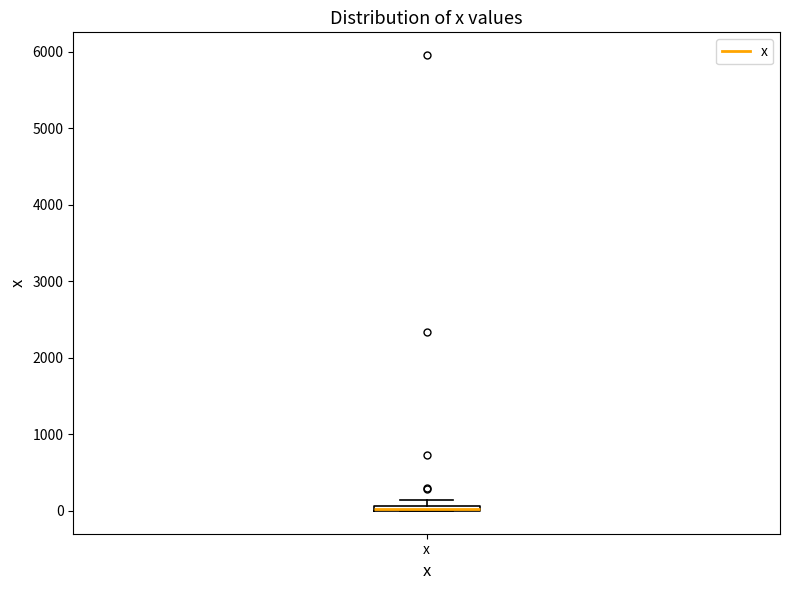

Where is the lower edge of the box for x on the y-axis? The values are not printed on the chart, so give them approximately, as read against the axis.

0